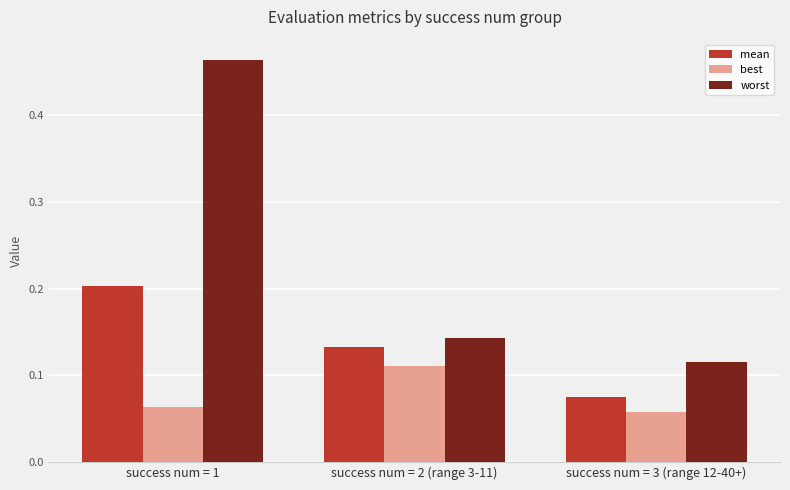

At success num = 1, list the series in order from largest to smallest.

worst, mean, best